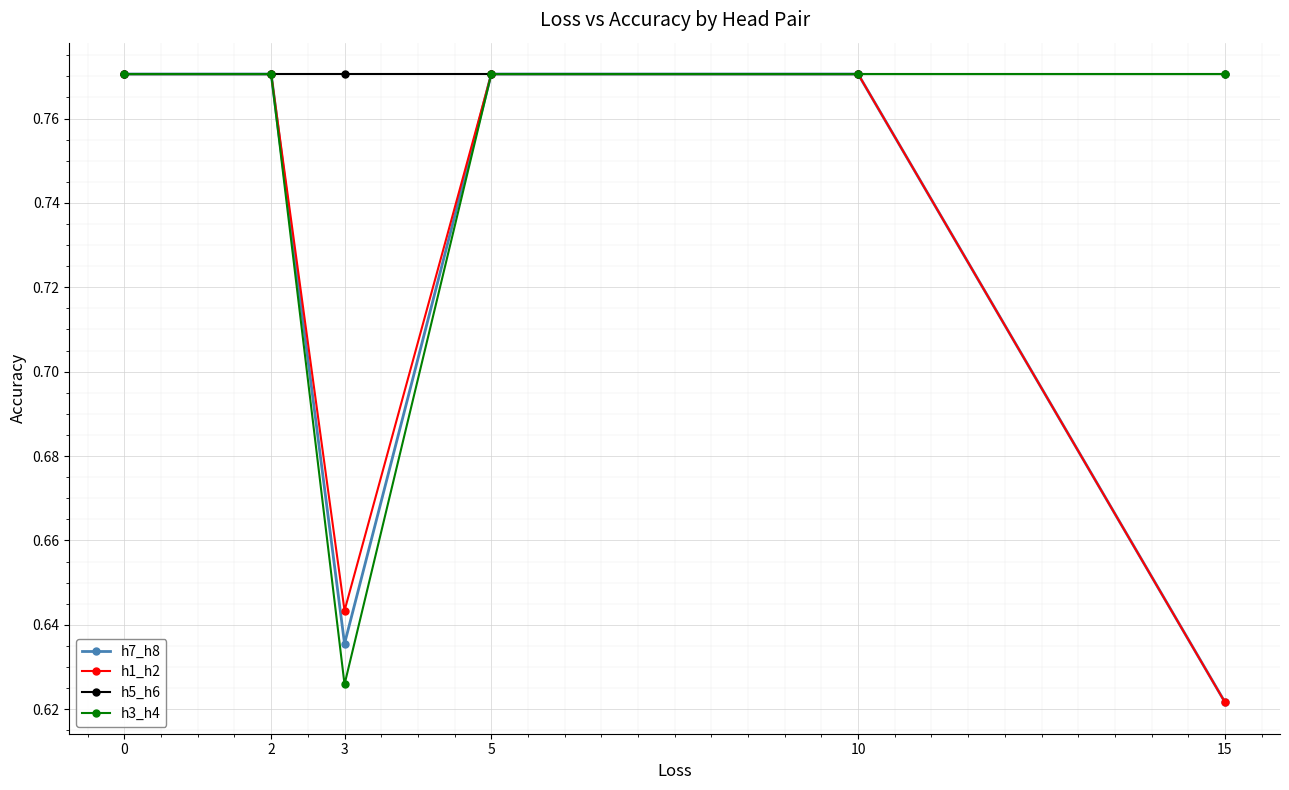

The value of h7_h8 at 5 is 0.3. True or false?

False